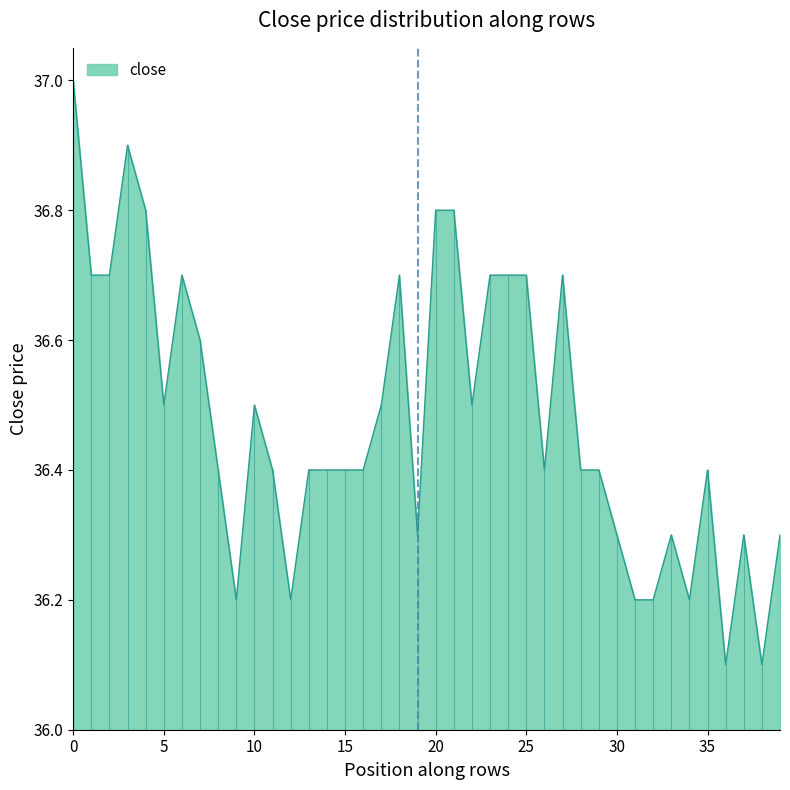

What is the greatest value displayed?

37.0